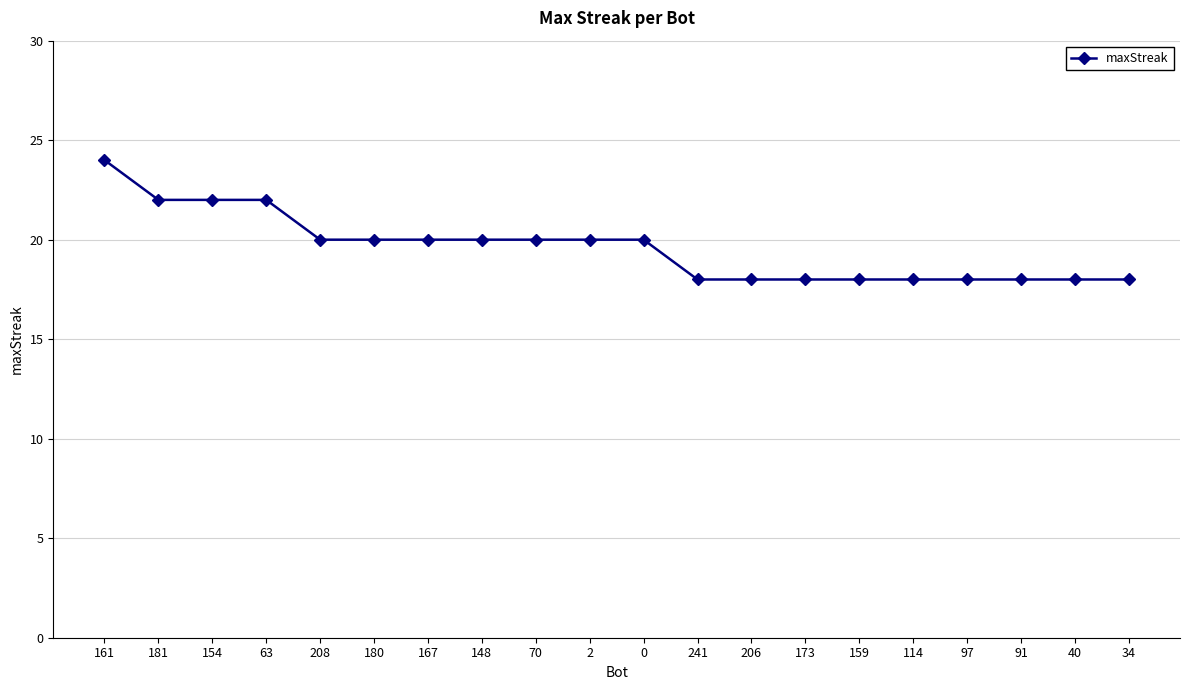

What is the ratio of the value at 34 to the value at 70?

0.9